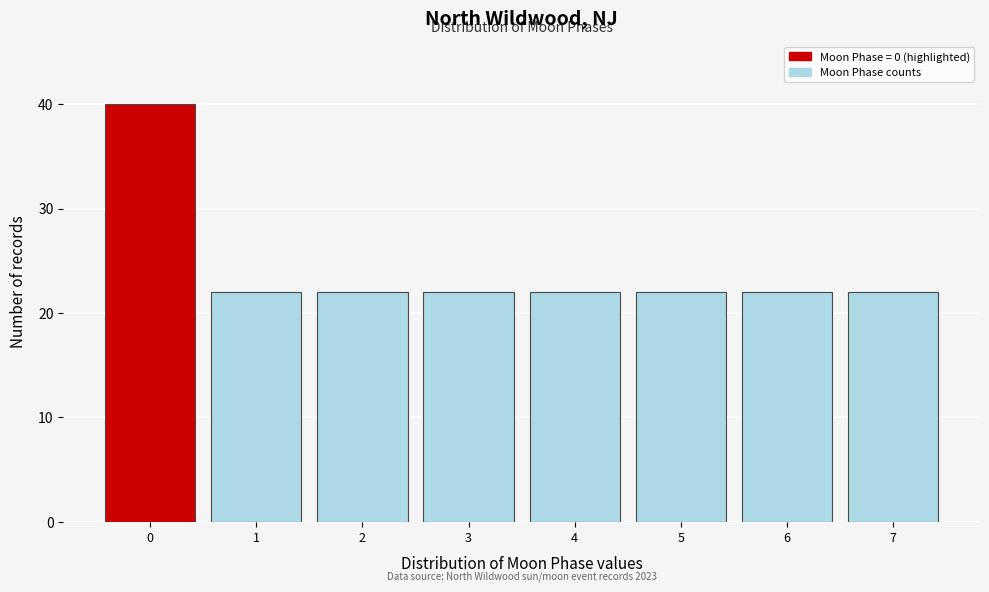

Reading left to right, extract all data points from this chart.

40	22	22	22	22	22	22	22